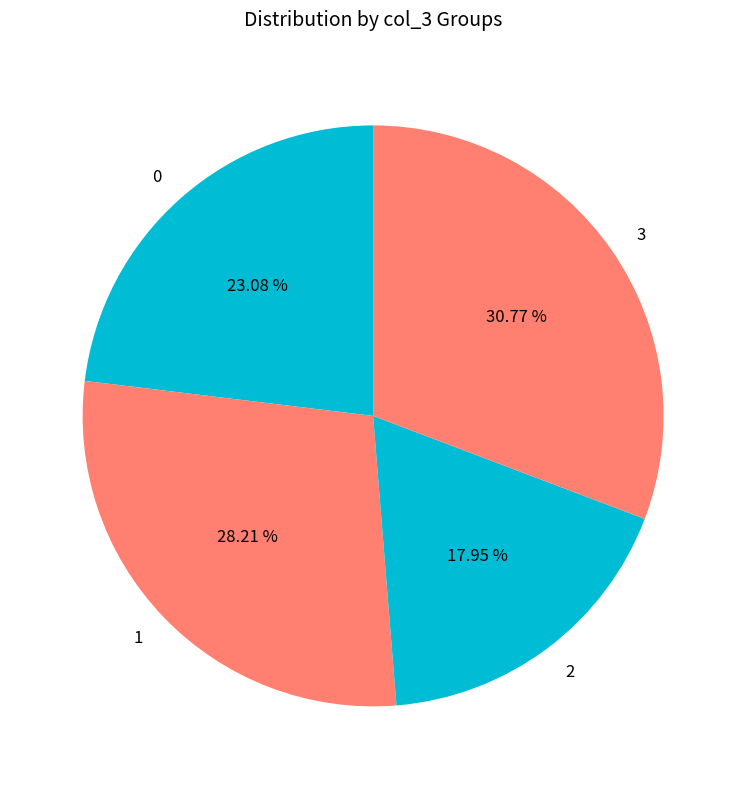

The 0 slice represents 40% of the pie. True or false?

False